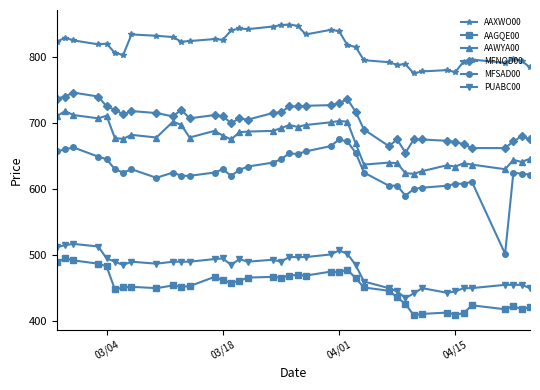

Which series has the widest spread of values?

MFSAD00